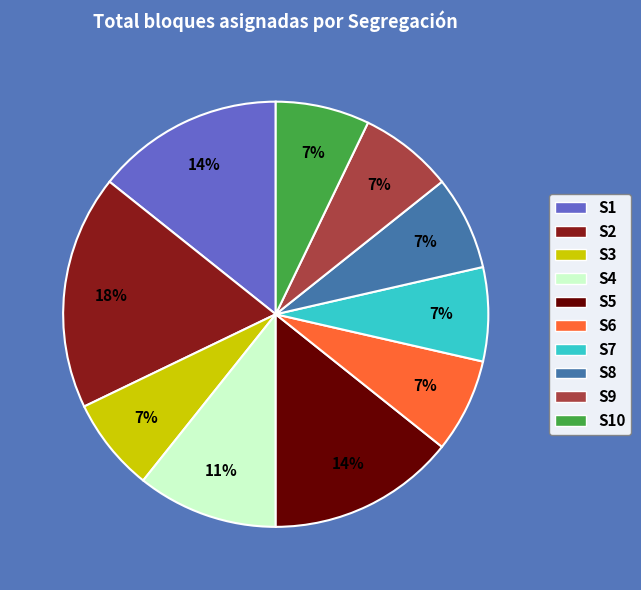

To the nearest percent, what percentage of the pie is S5?

14%